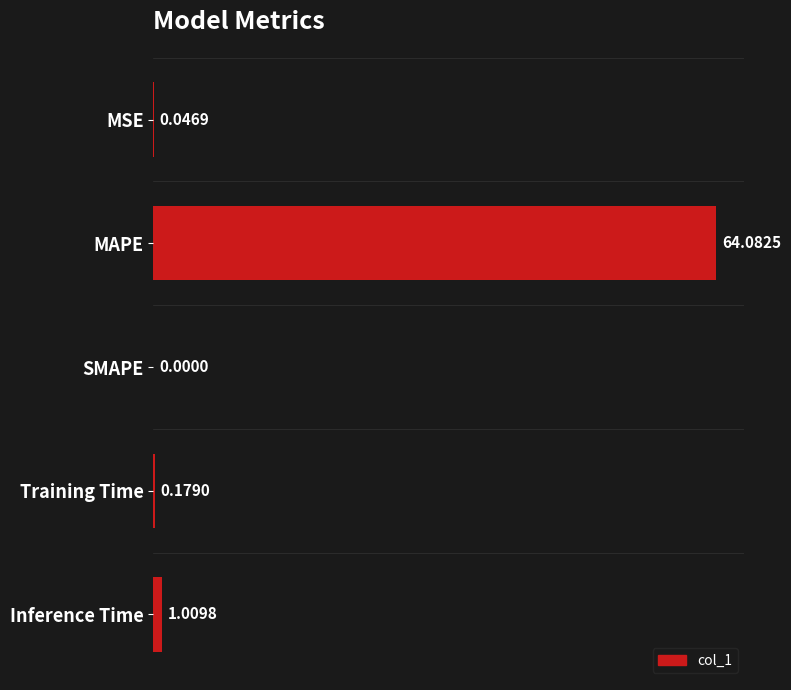

Which has a higher value, Training Time or SMAPE?

Training Time